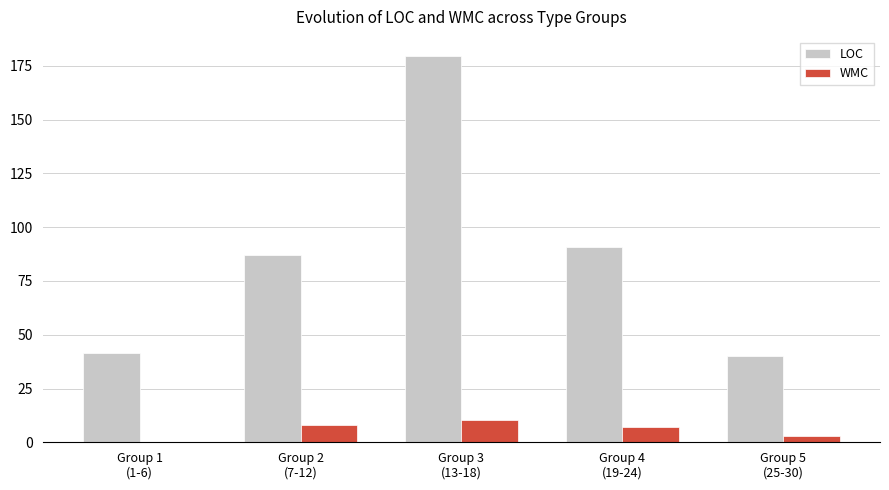

What are all the series names shown in the legend?

LOC, WMC